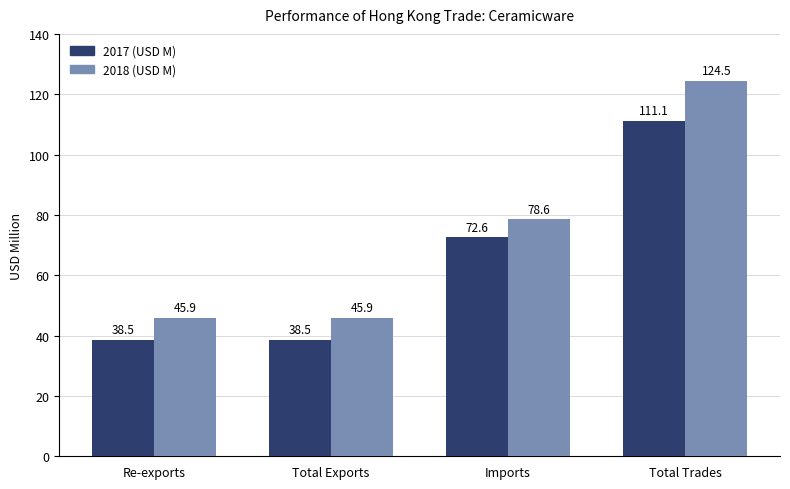

What is the average value of the 2017 (USD M) series?

65.2